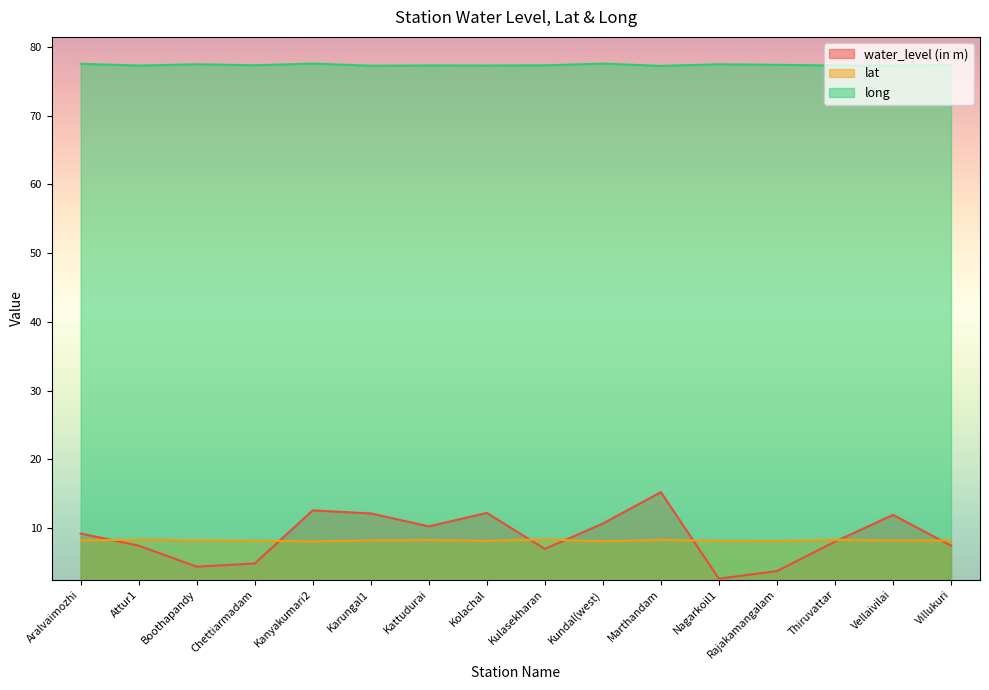

At which category does water_level (in m) reach its first local peak?

Kanyakumari2